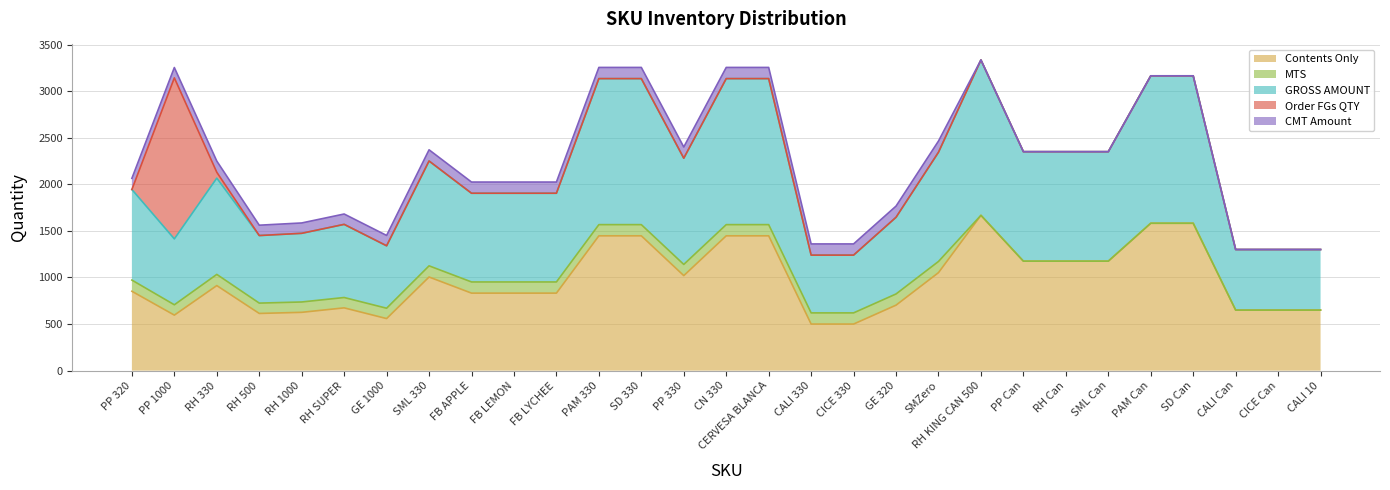

What position from the left is PP 330?

14